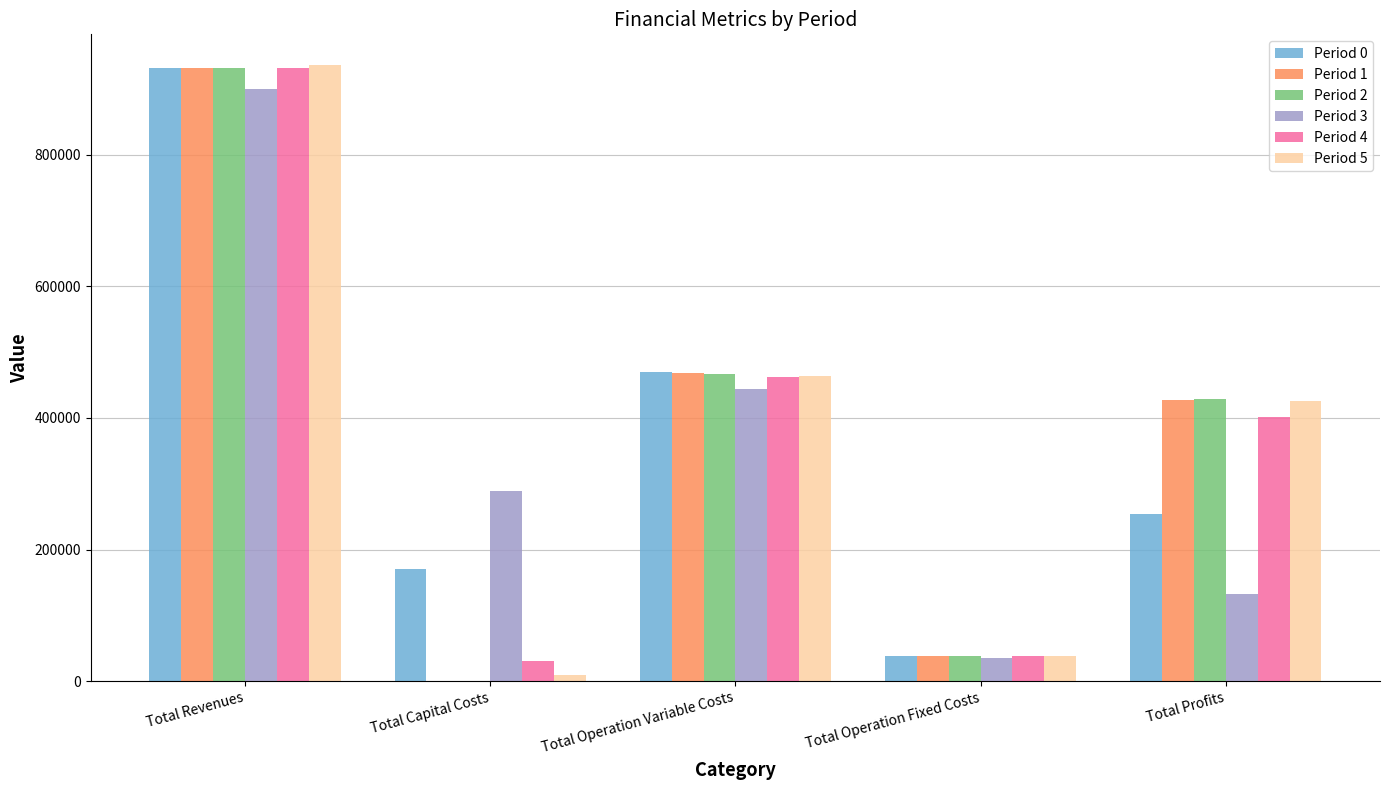

How many groups of bars are there?

5